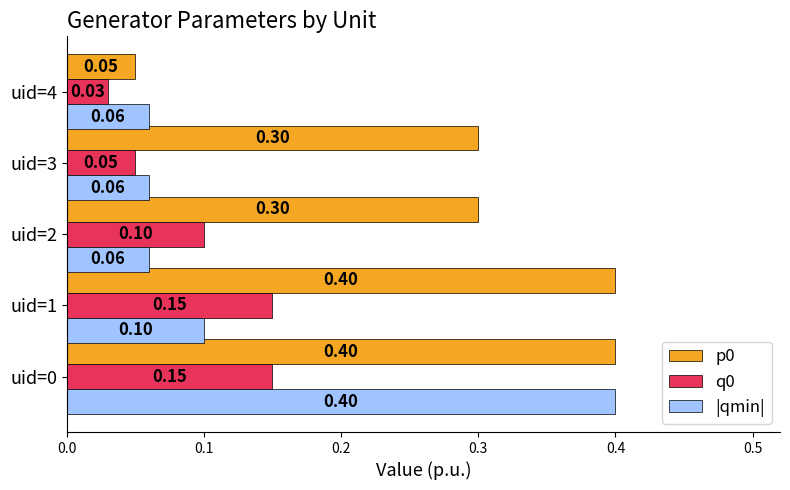

At how many categories does at least one series exceed 0?

5